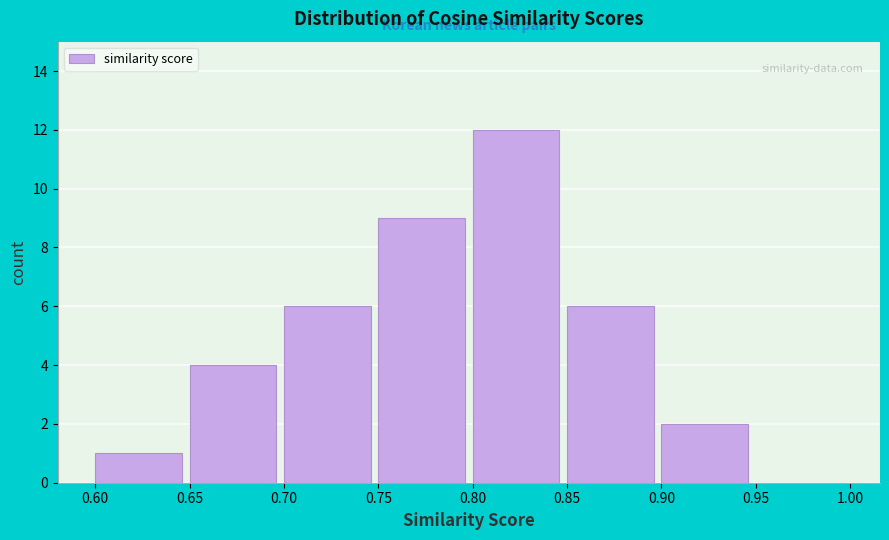

Reading left to right, list every bar in this chart as the range it spans on the x-axis followed by its height. The values are not printed on the chart, so give them approximately, as read against the axis.

0.60 to 0.65: 1
0.65 to 0.70: 4
0.70 to 0.75: 6
0.75 to 0.80: 9
0.80 to 0.85: 12
0.85 to 0.90: 6
0.90 to 0.95: 2
0.95 to 1.00: 0